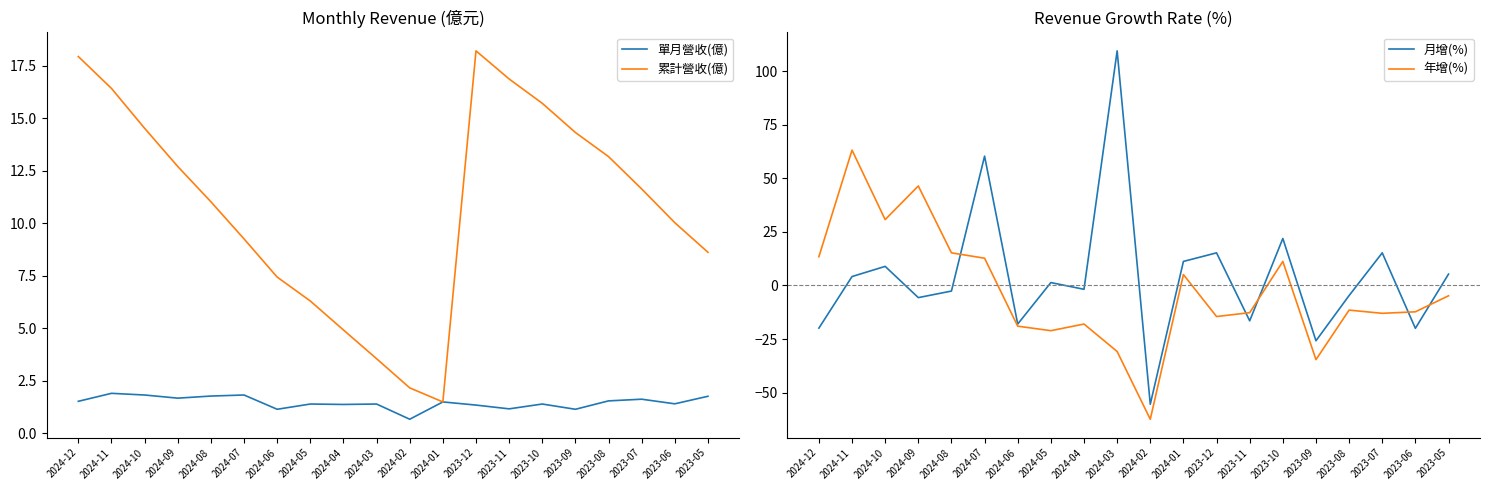

At which category does 單月營收(億) reach its first local valley?

2024-09